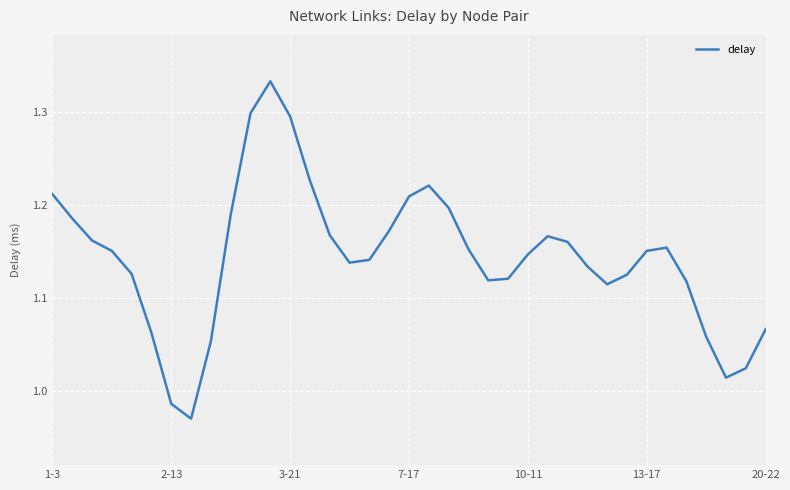

What is the difference between the maximum and minimum values?

0.4